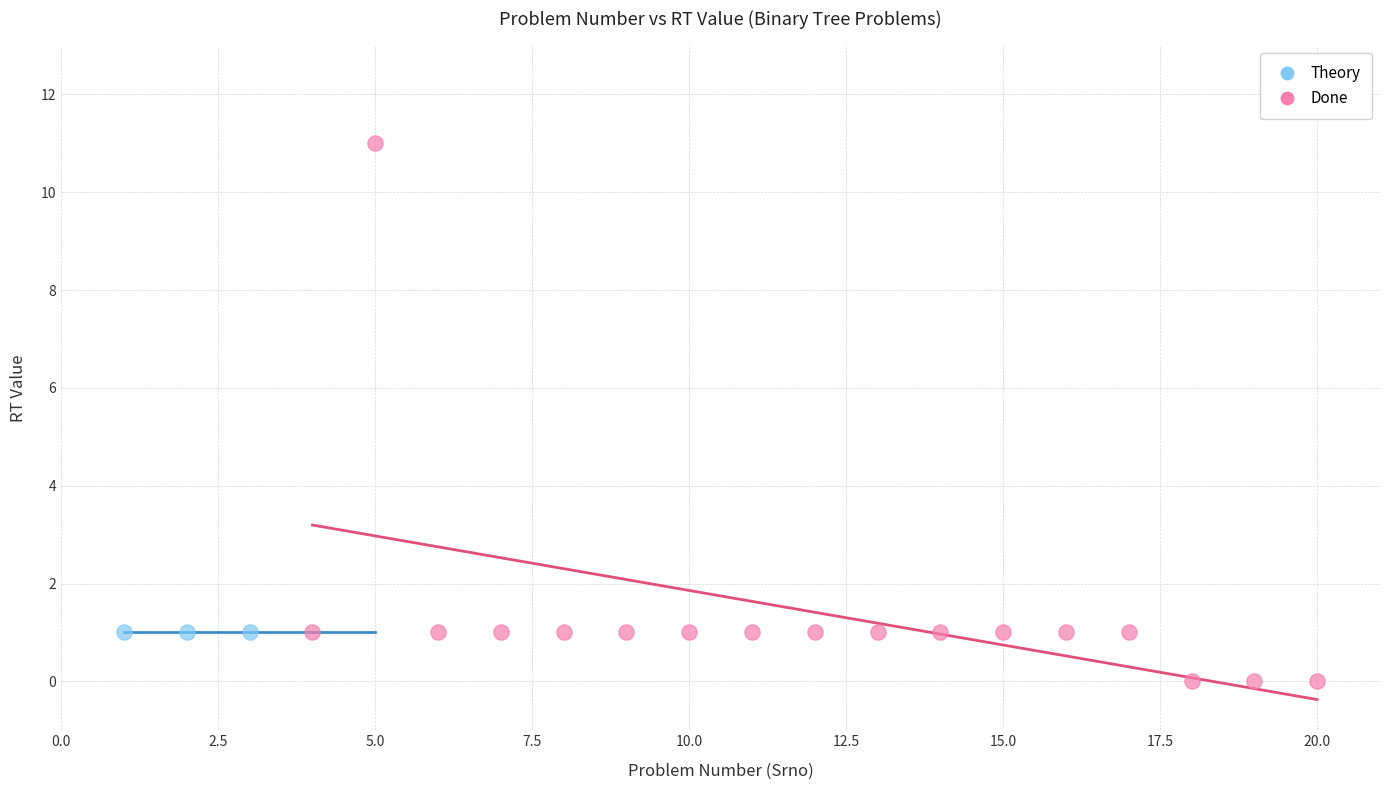

Which series contains the lowest Y value?

Done